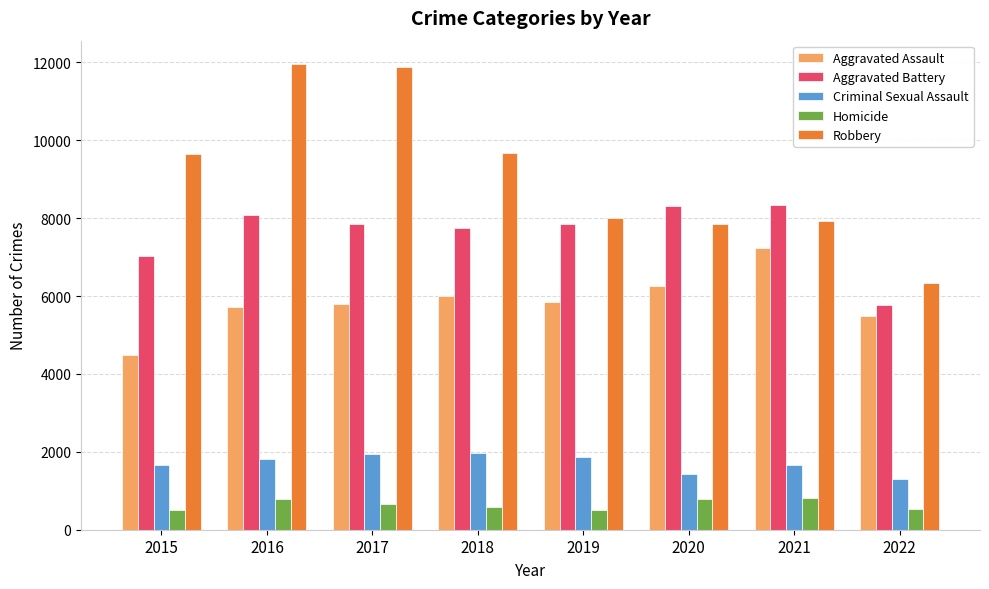

How many bars are there in each group?

5